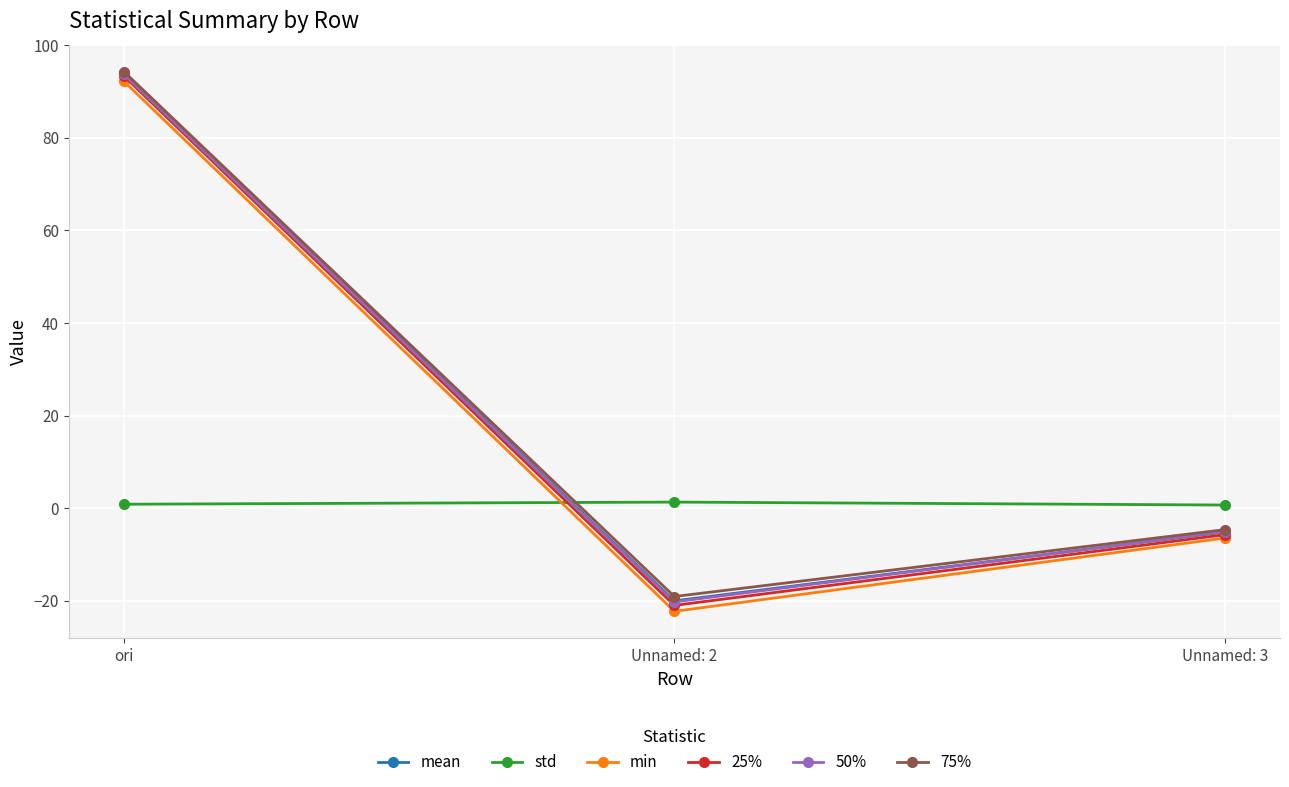

Which category has the lowest value across all series?

Unnamed: 2